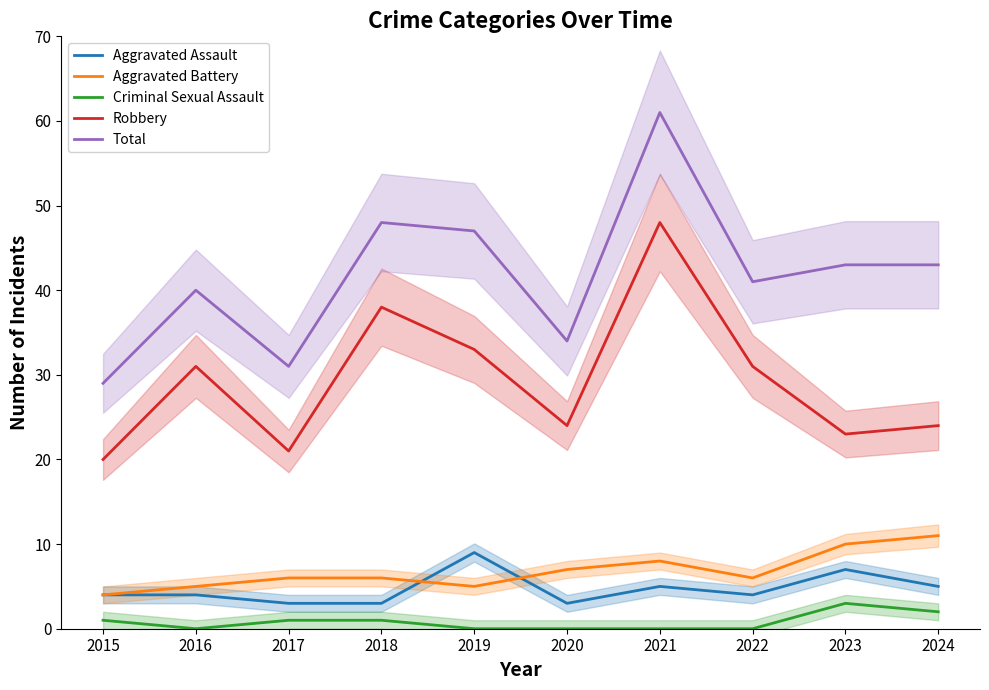

Rank the series at 2018 from highest to lowest value.

Total, Robbery, Aggravated Battery, Aggravated Assault, Criminal Sexual Assault